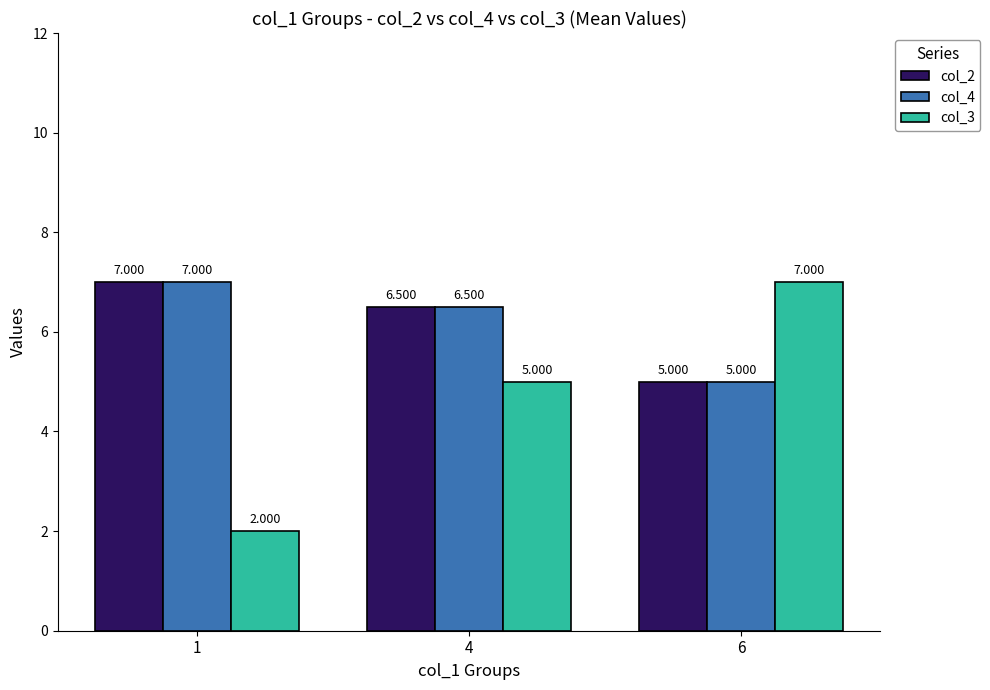

What is the difference between the maximum and minimum values in the col_4 series?

2.0